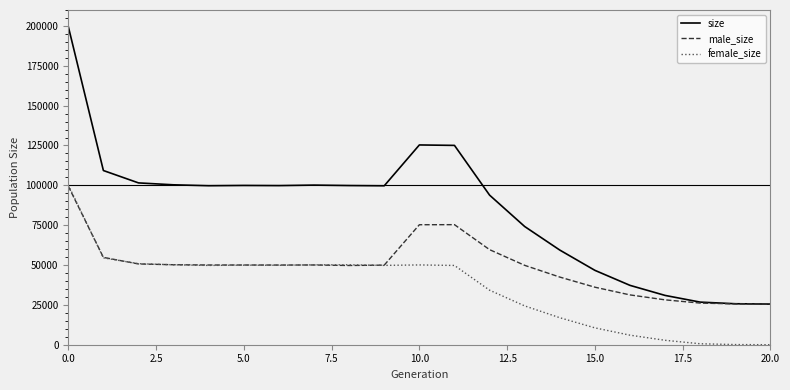

Rank the series by their average value, from highest to lowest.

size, male_size, female_size